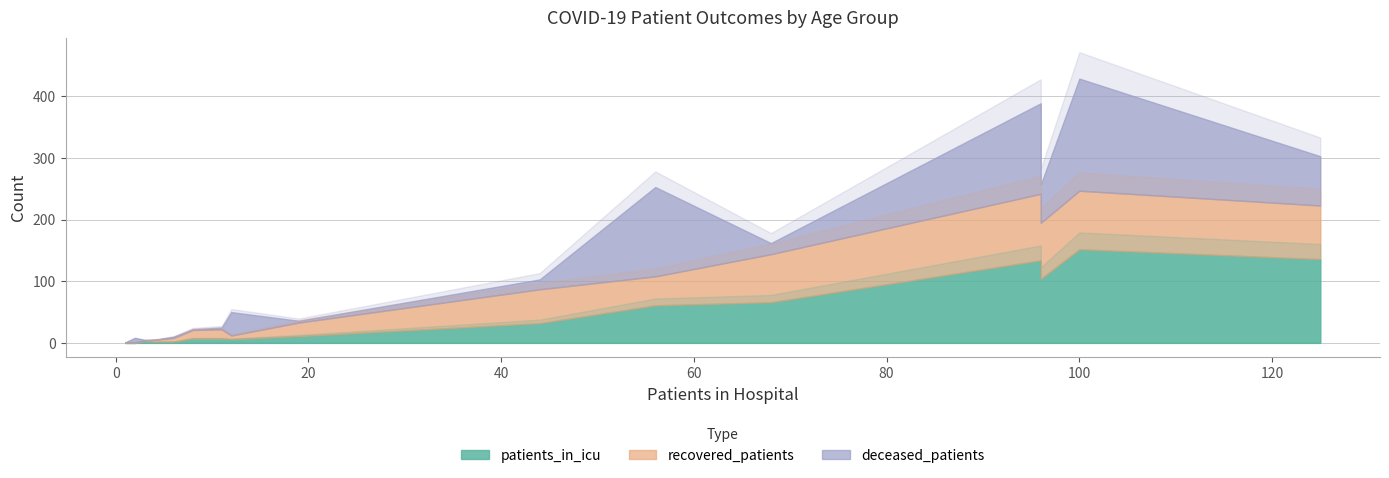

Which series has the largest range (max minus min)?

deceased_patients